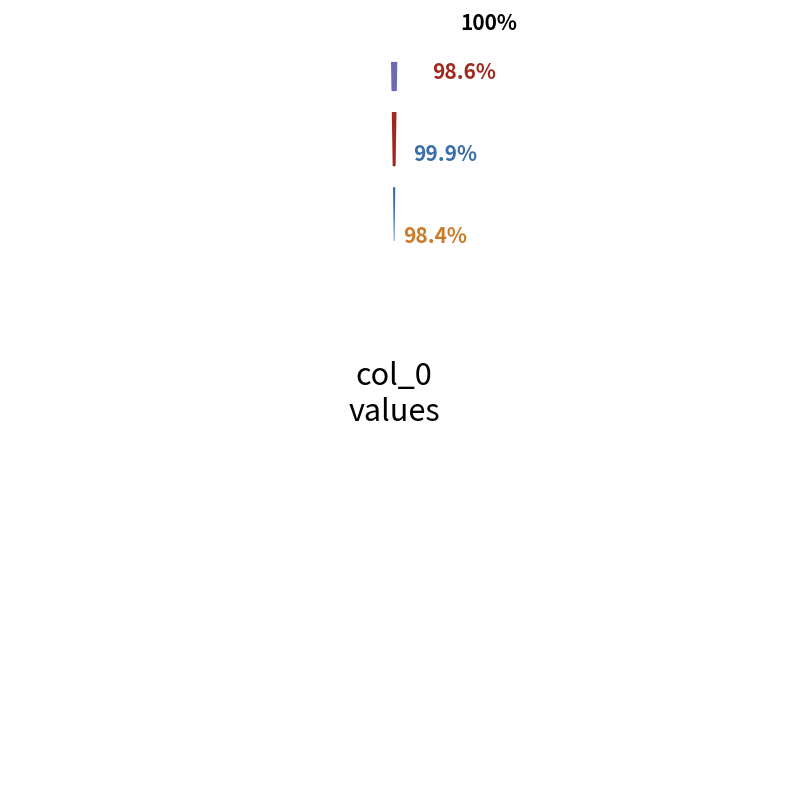

Is there any slice that represents more than half of the pie?

No